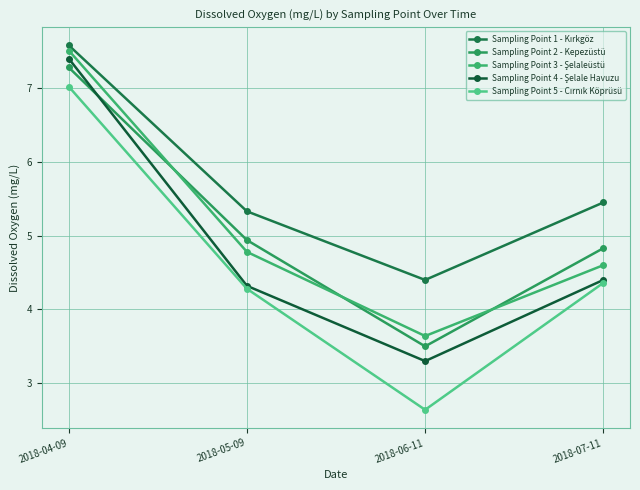

Which series changed the most between 2018-04-09 and 2018-05-09?

Sampling Point 4 - Şelale Havuzu